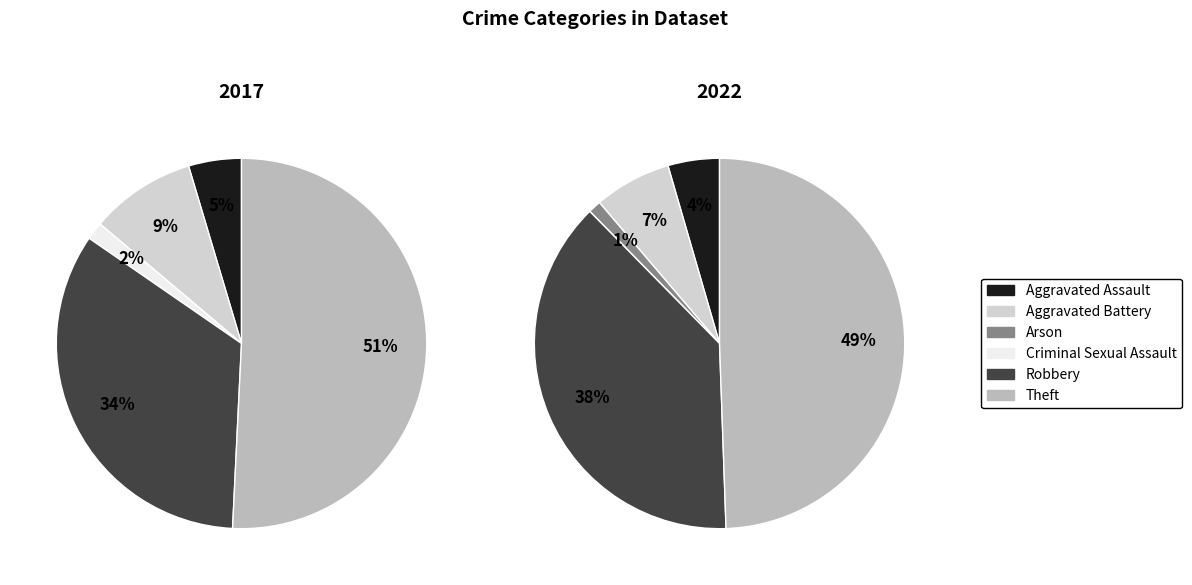

To the nearest percent, what is the combined percentage of values_2017 and 5?

55%